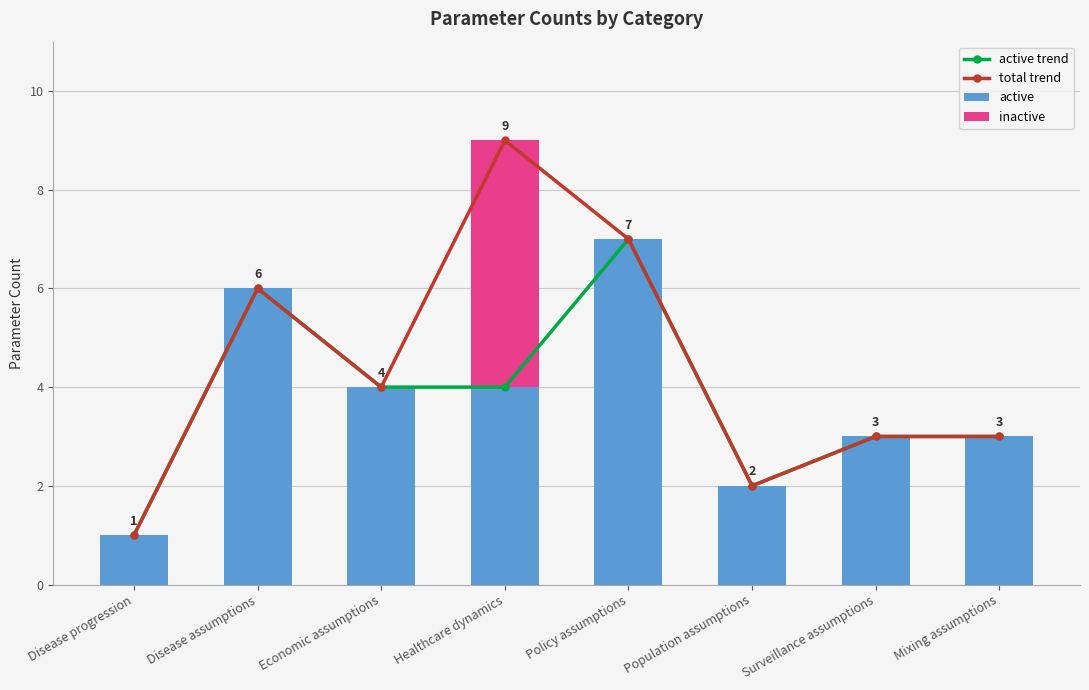

At which category is the sum across all series the highest?

Healthcare dynamics